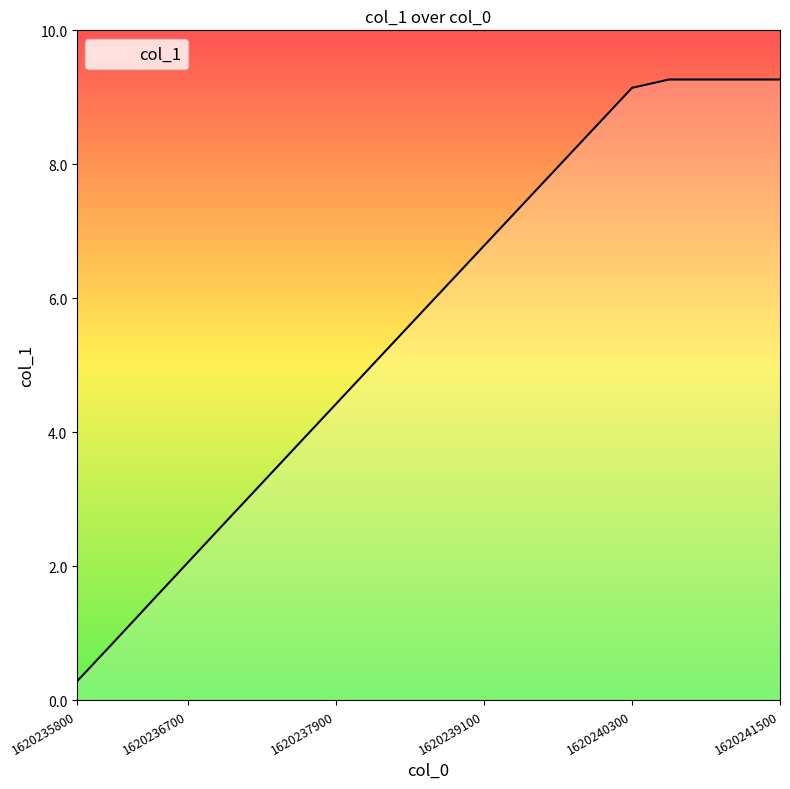

Does the chart display data point markers on the line(s)?

No